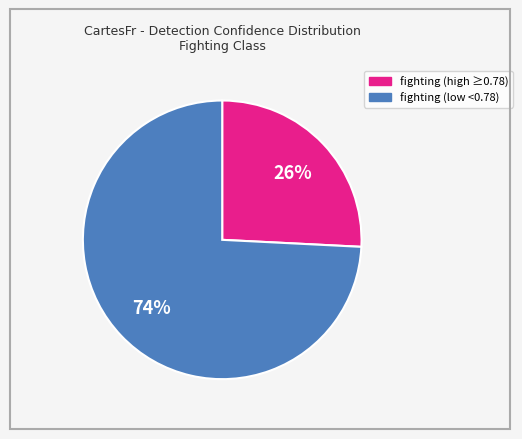

Count the number of slices in the pie.

2